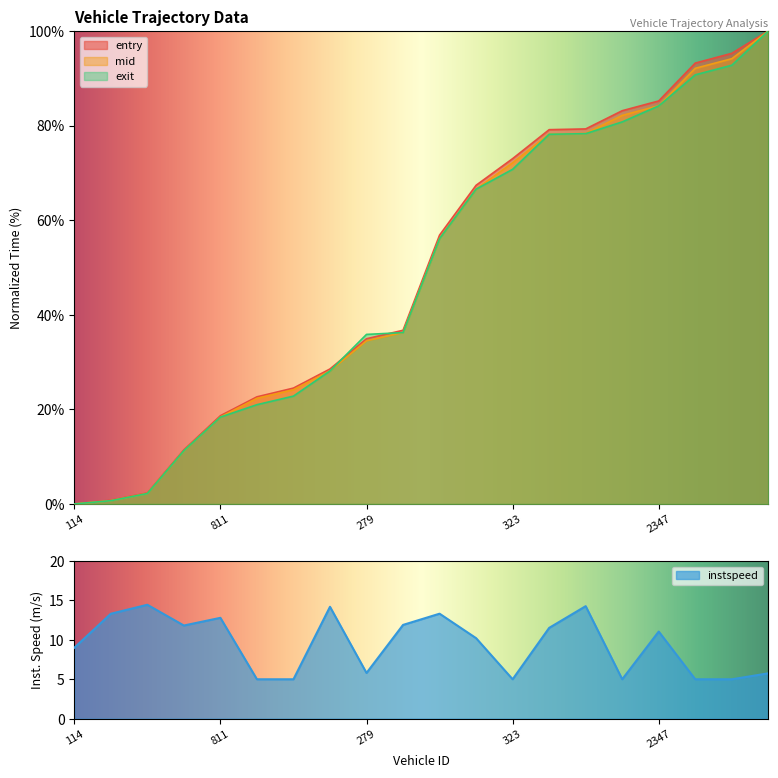

What value does the entry series have at 2347?

85.2